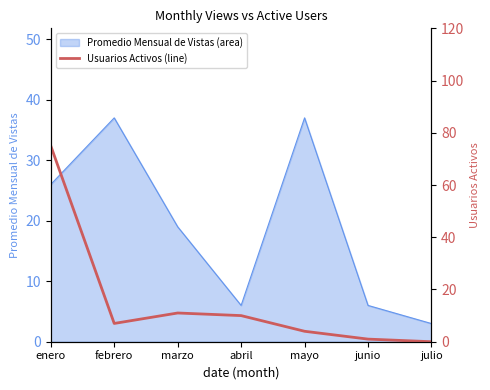

Is it true that the value at febrero is 7?

True